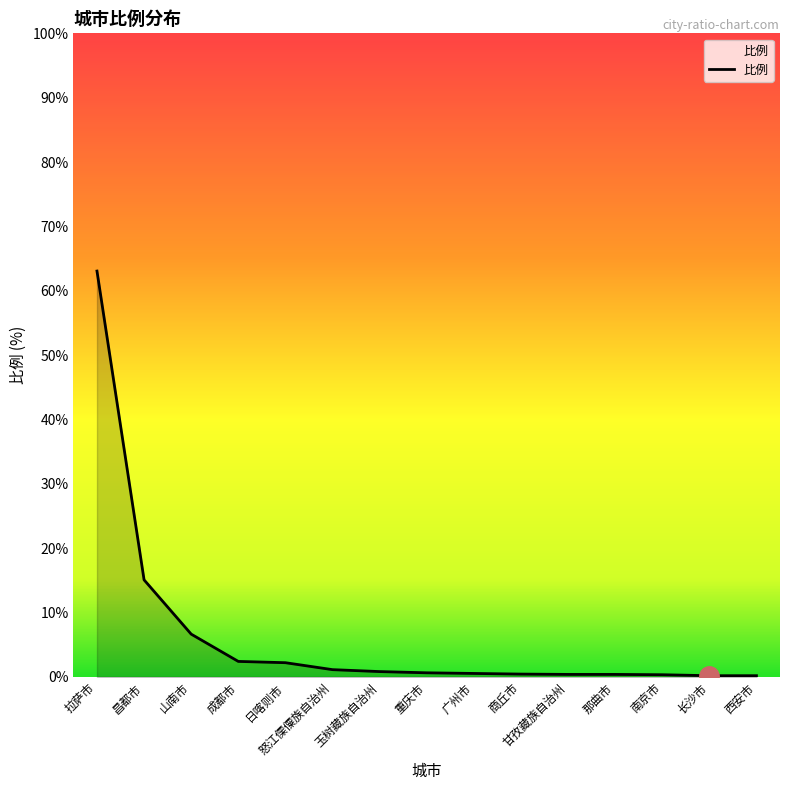

Is it true that the value at 日喀则市 is 2.2?

True